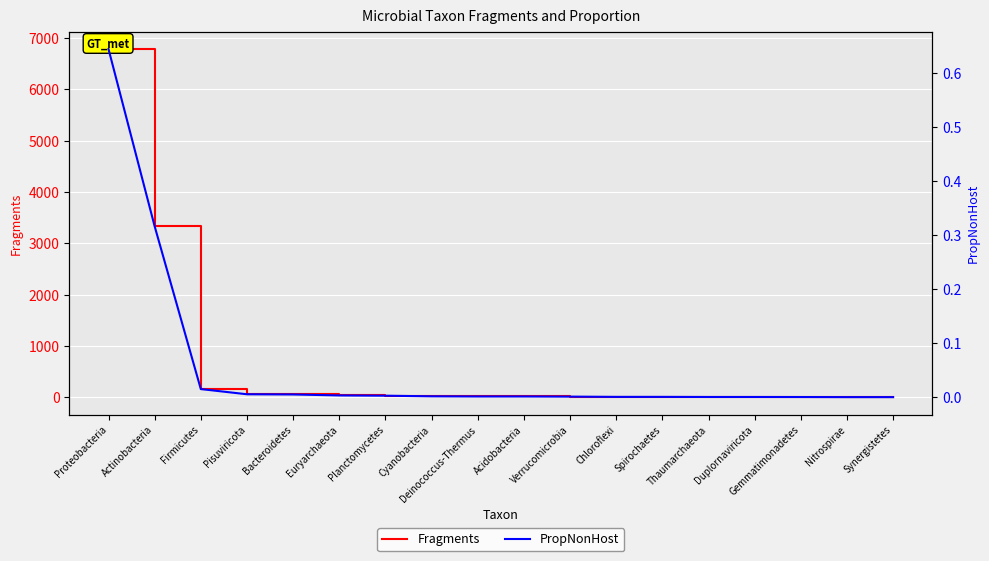

Reading left to right, what are all the values shown in this chart?

Fragments: Proteobacteria=6786.0	Actinobacteria=3331.0	Firmicutes=159.0	Pisuviricota=58.0	Bacteroidetes=54.0	Euryarchaeota=35.0	Planctomycetes=30.0	Cyanobacteria=18.0	Deinococcus-Thermus=15.0	Acidobacteria=15.0	Verrucomicrobia=12.0	Chloroflexi=7.0	Spirochaetes=7.0	Thaumarchaeota=5.0	Duplornaviricota=5.0	Gemmatimonadetes=4.0	Nitrospirae=2.0	Synergistetes=2.0
PropNonHost: Proteobacteria=0.6	Actinobacteria=0.3	Firmicutes=0.0	Pisuviricota=0.0	Bacteroidetes=0.0	Euryarchaeota=0.0	Planctomycetes=0.0	Cyanobacteria=0.0	Deinococcus-Thermus=0.0	Acidobacteria=0.0	Verrucomicrobia=0.0	Chloroflexi=0.0	Spirochaetes=0.0	Thaumarchaeota=0.0	Duplornaviricota=0.0	Gemmatimonadetes=0.0	Nitrospirae=0.0	Synergistetes=0.0